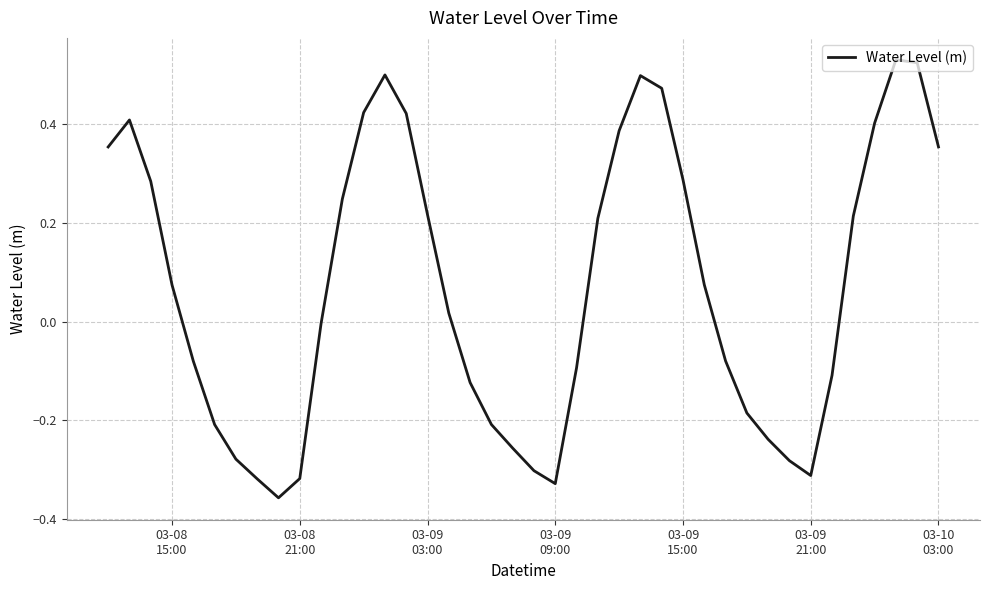

Is this an area chart (filled region under the line)?

No